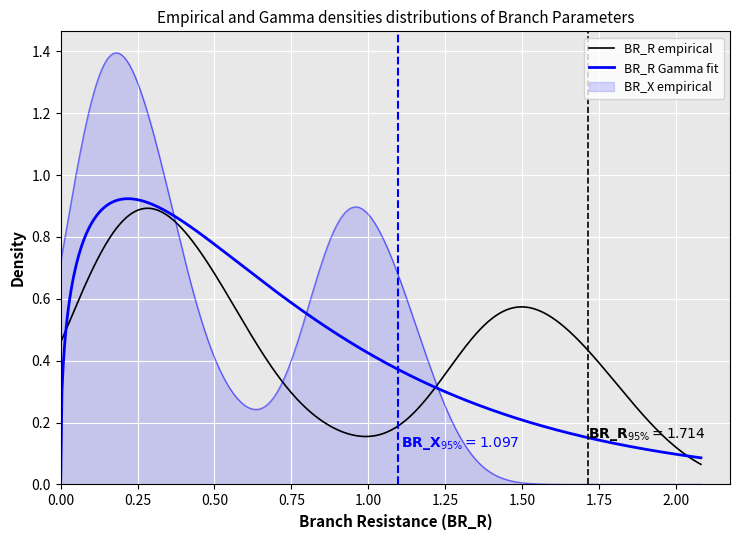

What is the label of the 26th point from the left?

25